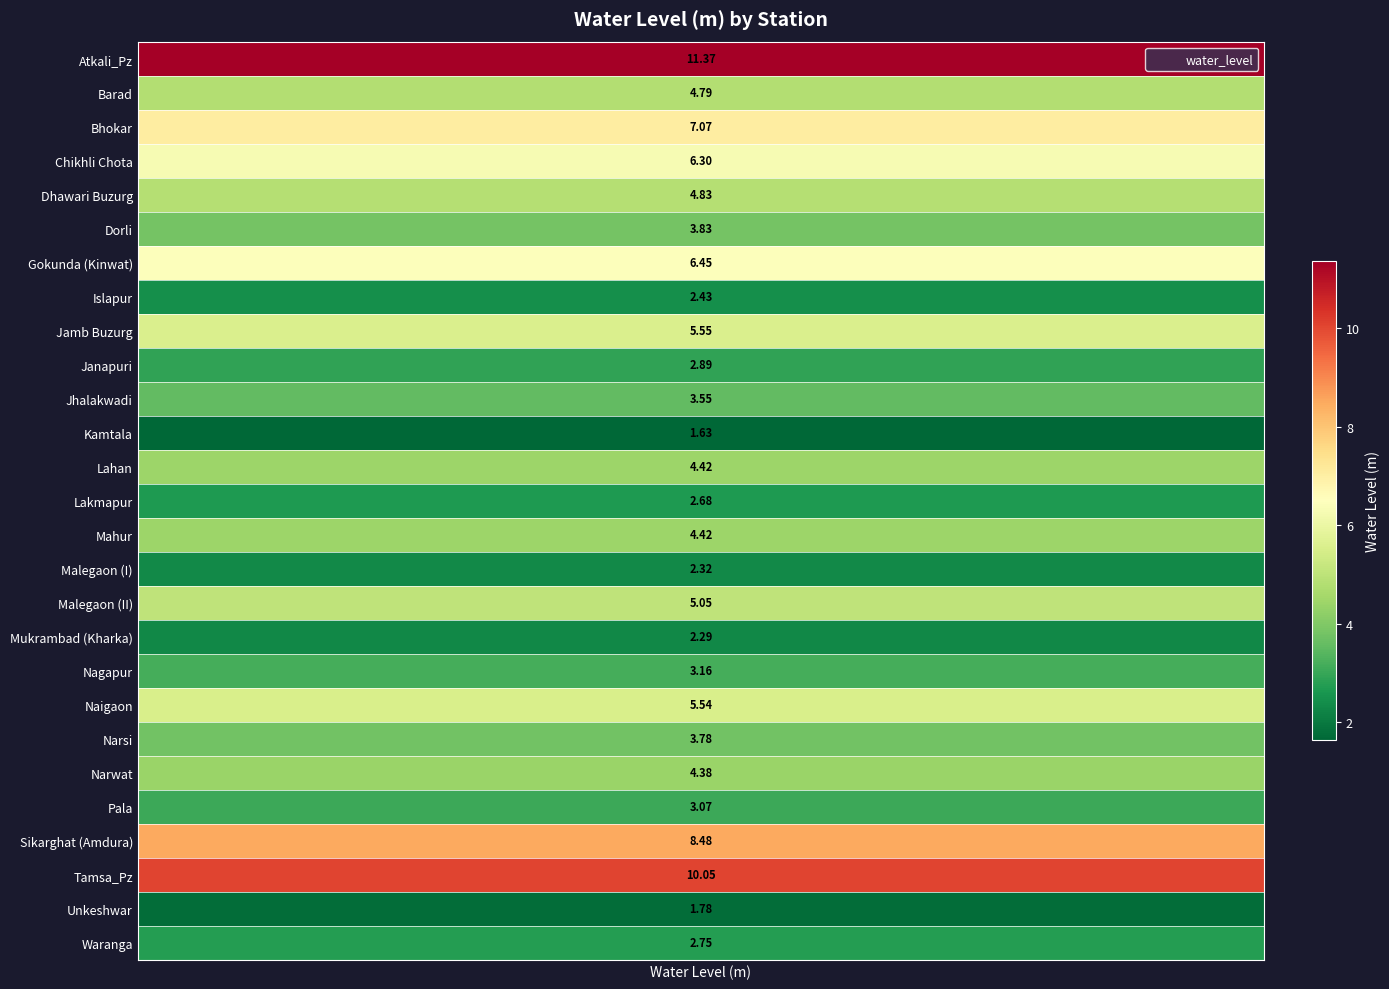

Where does the data first go above 4?

Atkali_Pz